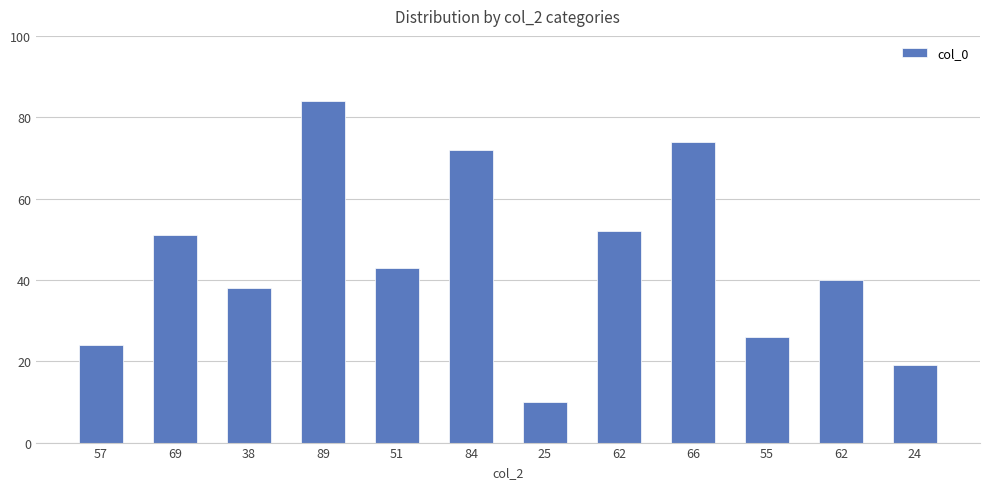

Count the number of data series in this chart.

1